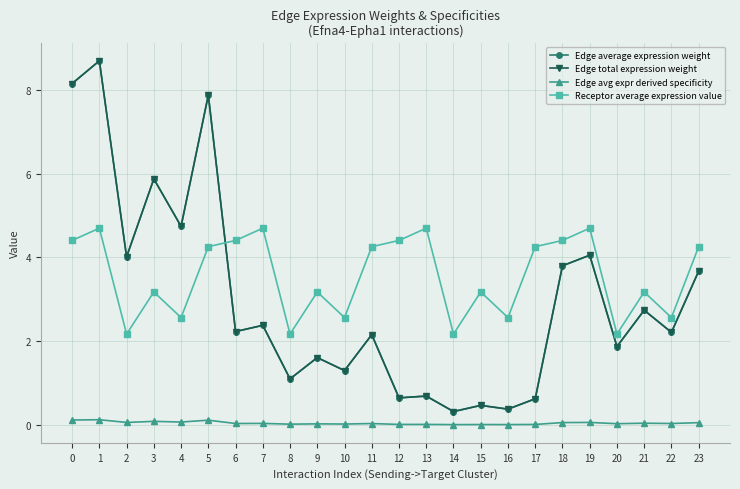

Rank the series by their maximum value, from lowest to highest.

Edge avg expr derived specificity, Receptor average expression value, Edge average expression weight, Edge total expression weight